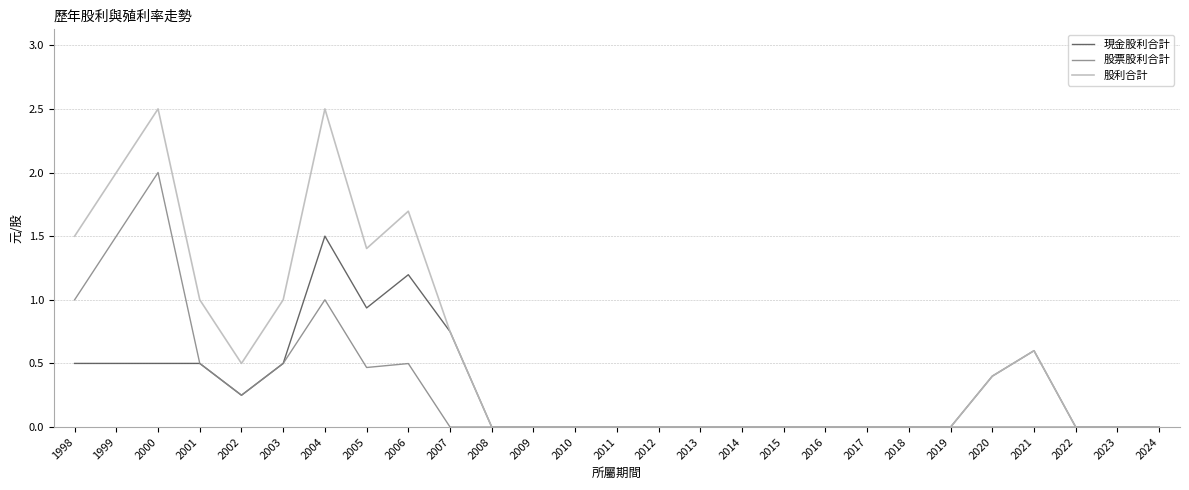

At which label does 股票股利合計 reach its peak?

2000